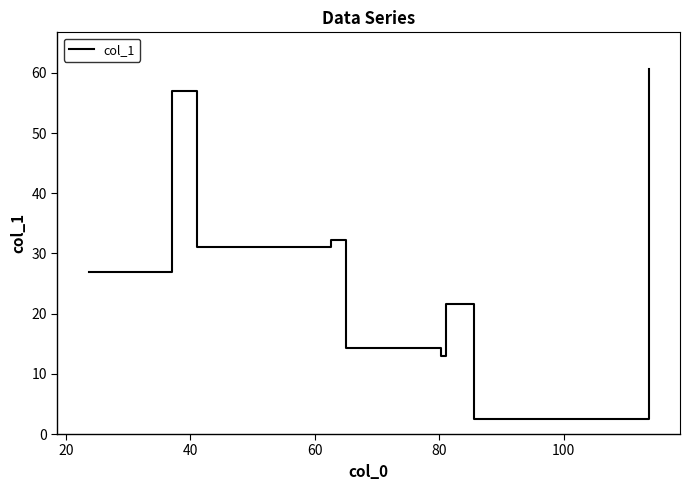

What is the smallest value displayed?

2.5